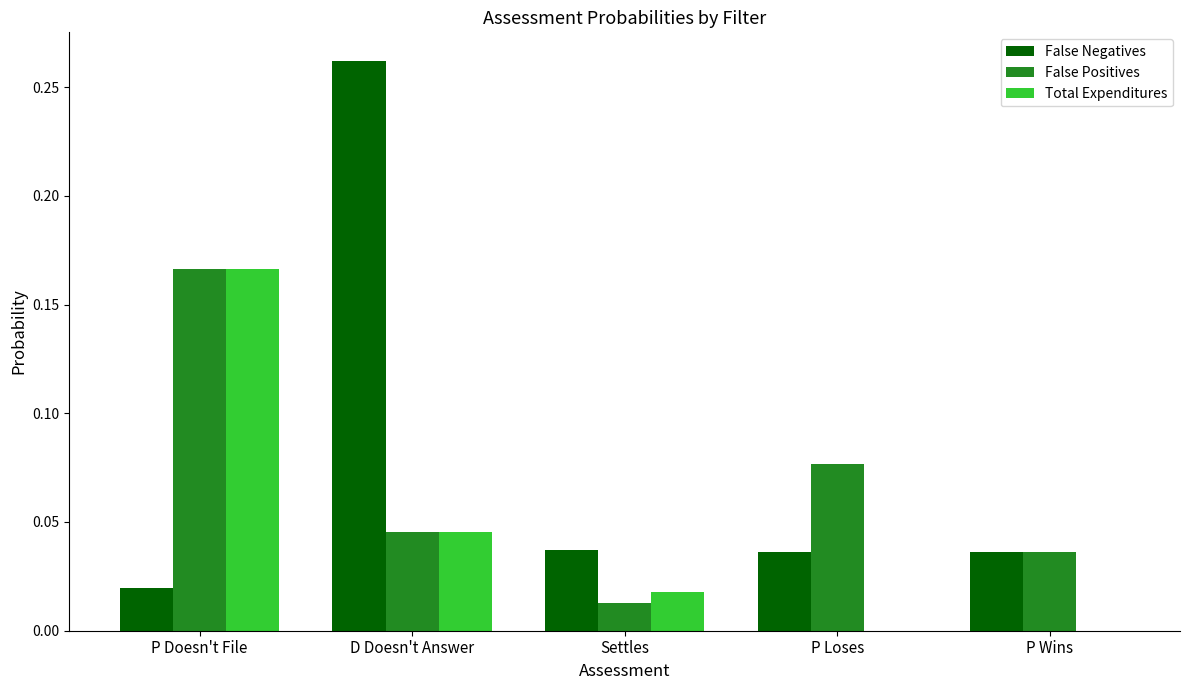

Is the value of False Positives at P Loses greater than the value of Total Expenditures at D Doesn't Answer?

Yes